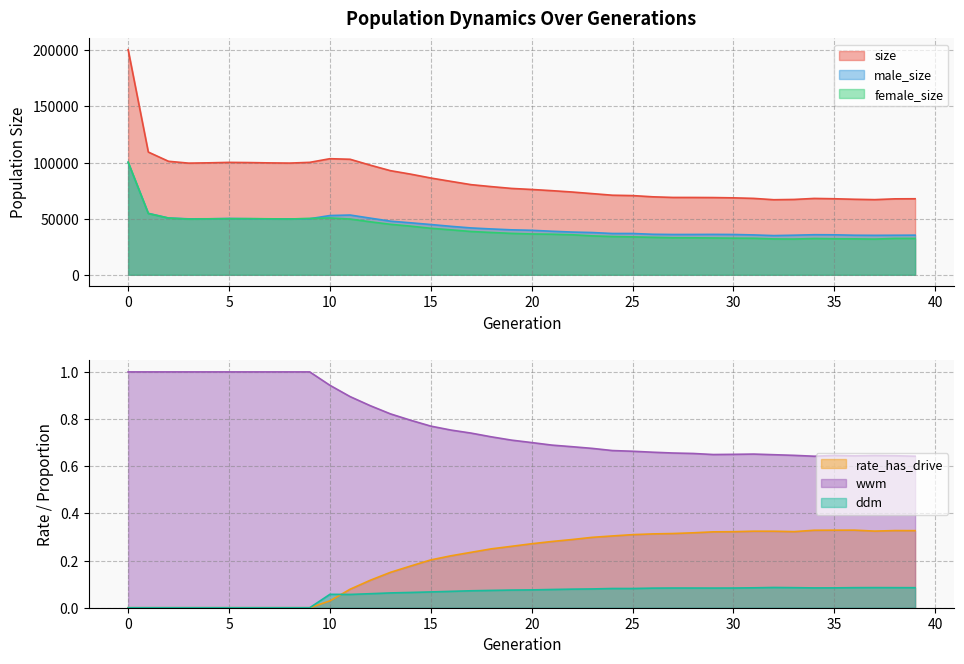

What is the difference between the second highest and minimum values in the rate_has_drive series?

0.3